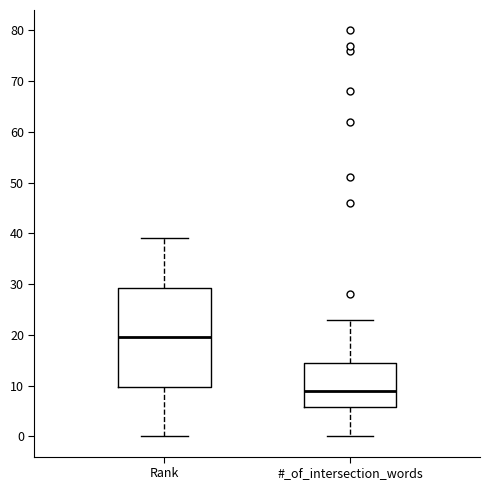

Where is the upper edge of the box for Rank on the y-axis? The values are not printed on the chart, so give them approximately, as read against the axis.

29